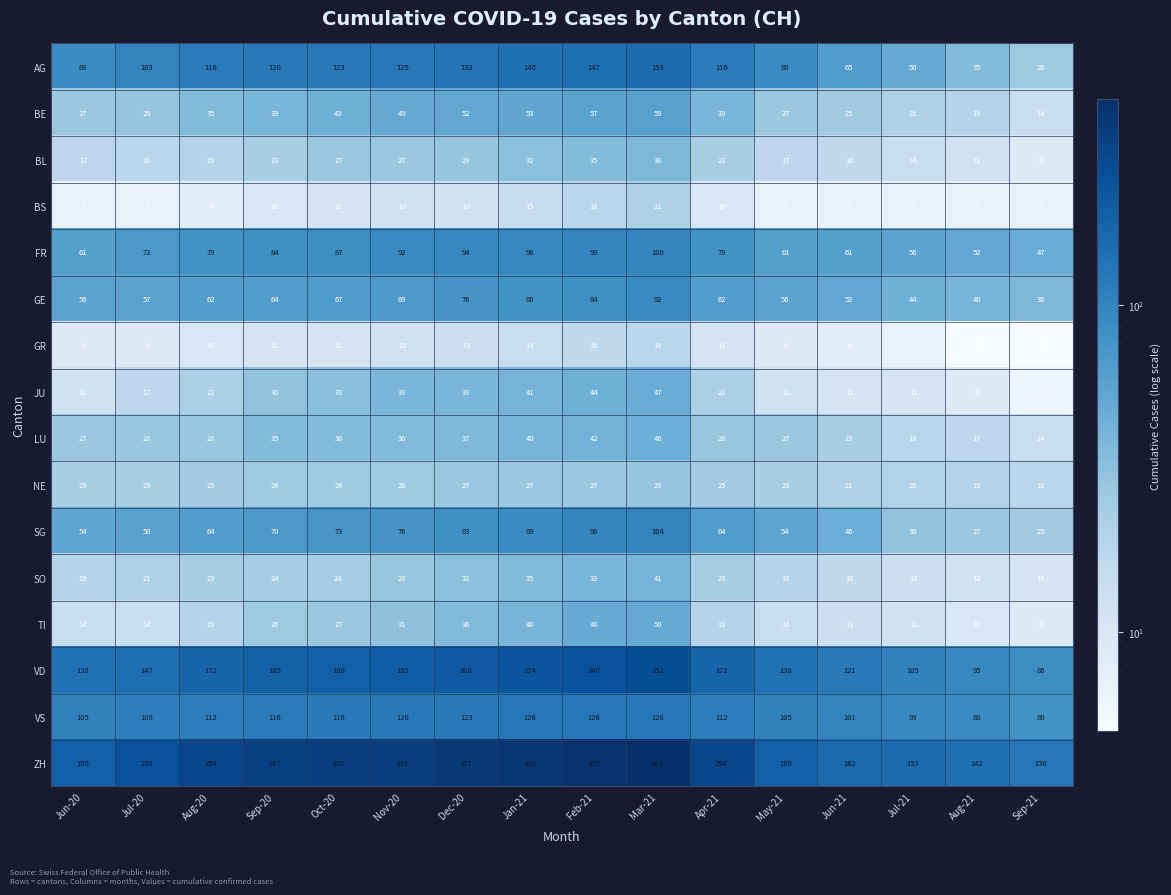

Which series has the largest total across all categories?

ZH